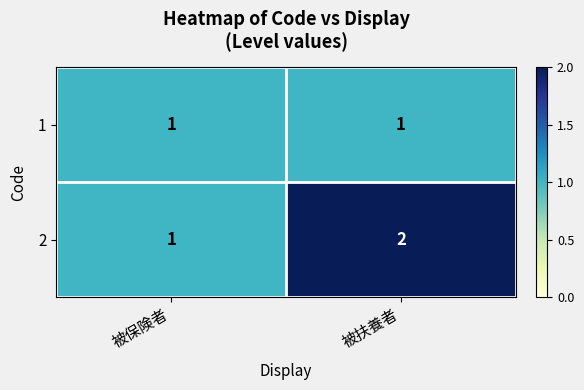

Rank the series at 被扶養者 from highest to lowest value.

2, 1